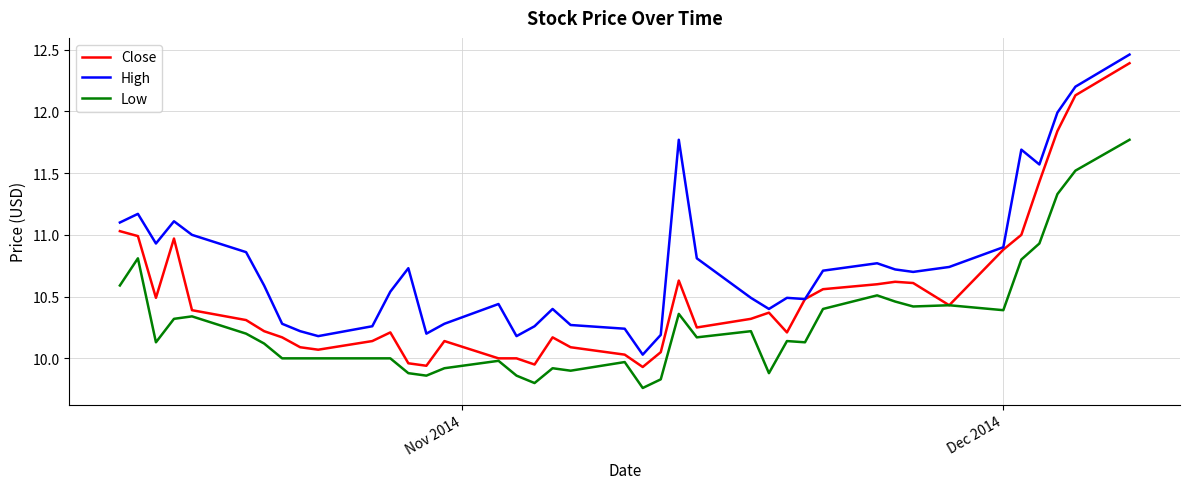

True or false: Low and High intersect in this chart.

False